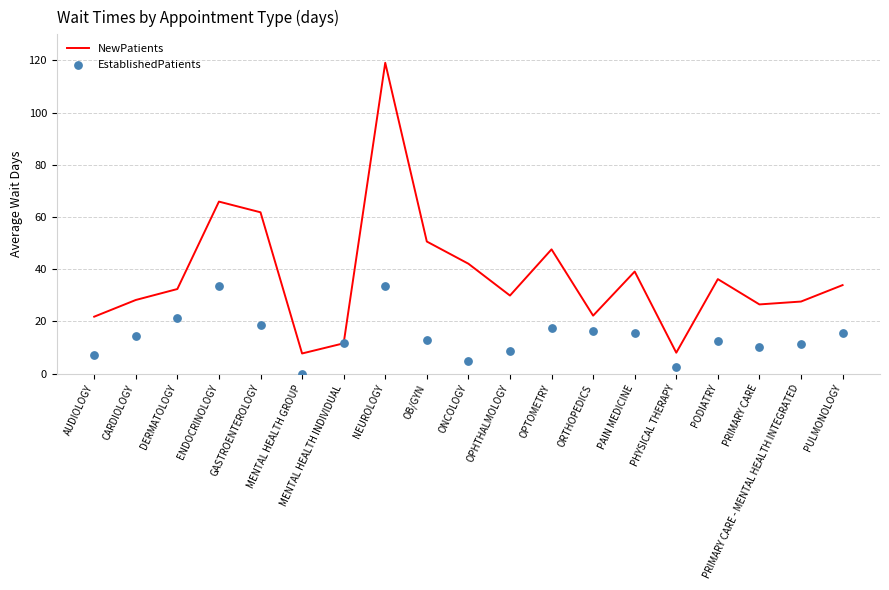

What are all the series names shown in the legend?

NewPatients, EstablishedPatients